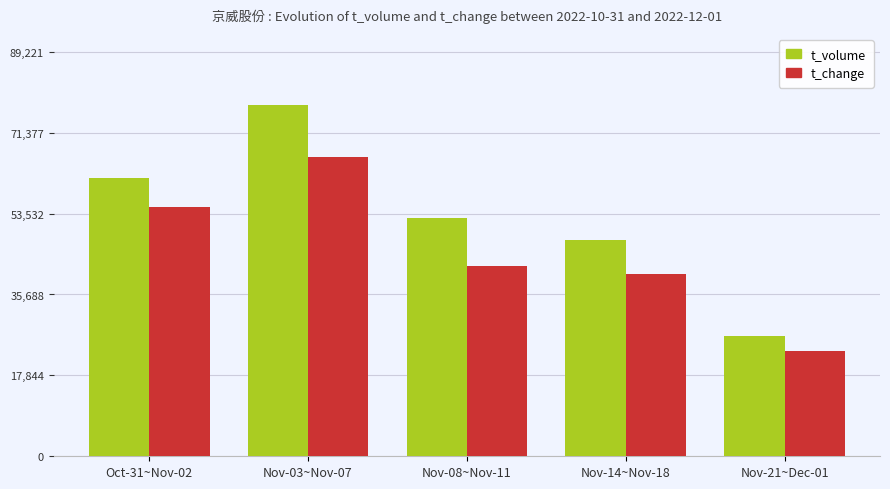

Does the chart contain any negative values?

No